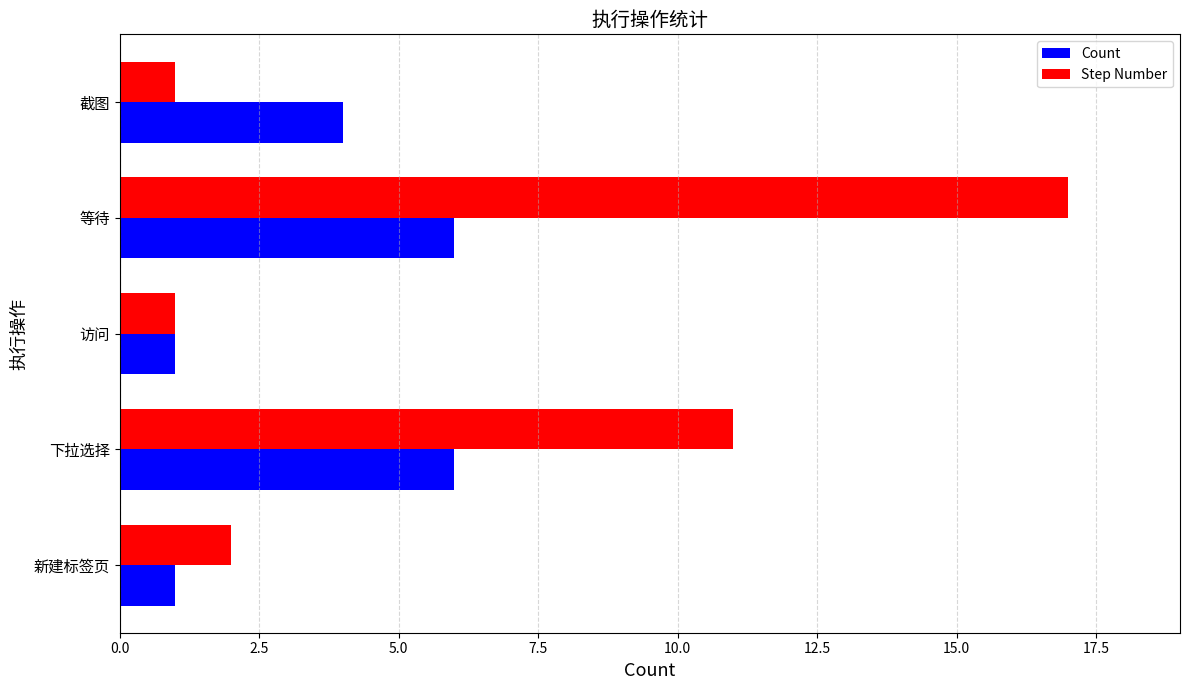

At which label is Step Number closest to 9?

下拉选择